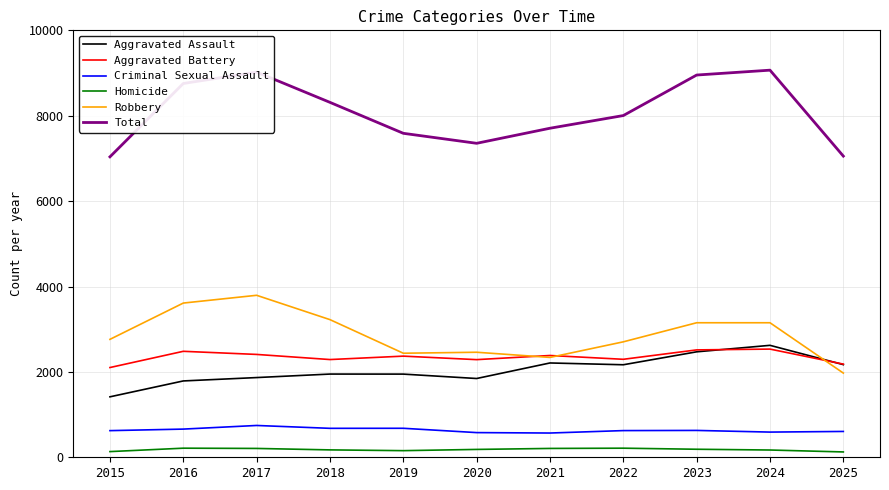

True or false: Criminal Sexual Assault and Aggravated Assault intersect in this chart.

False